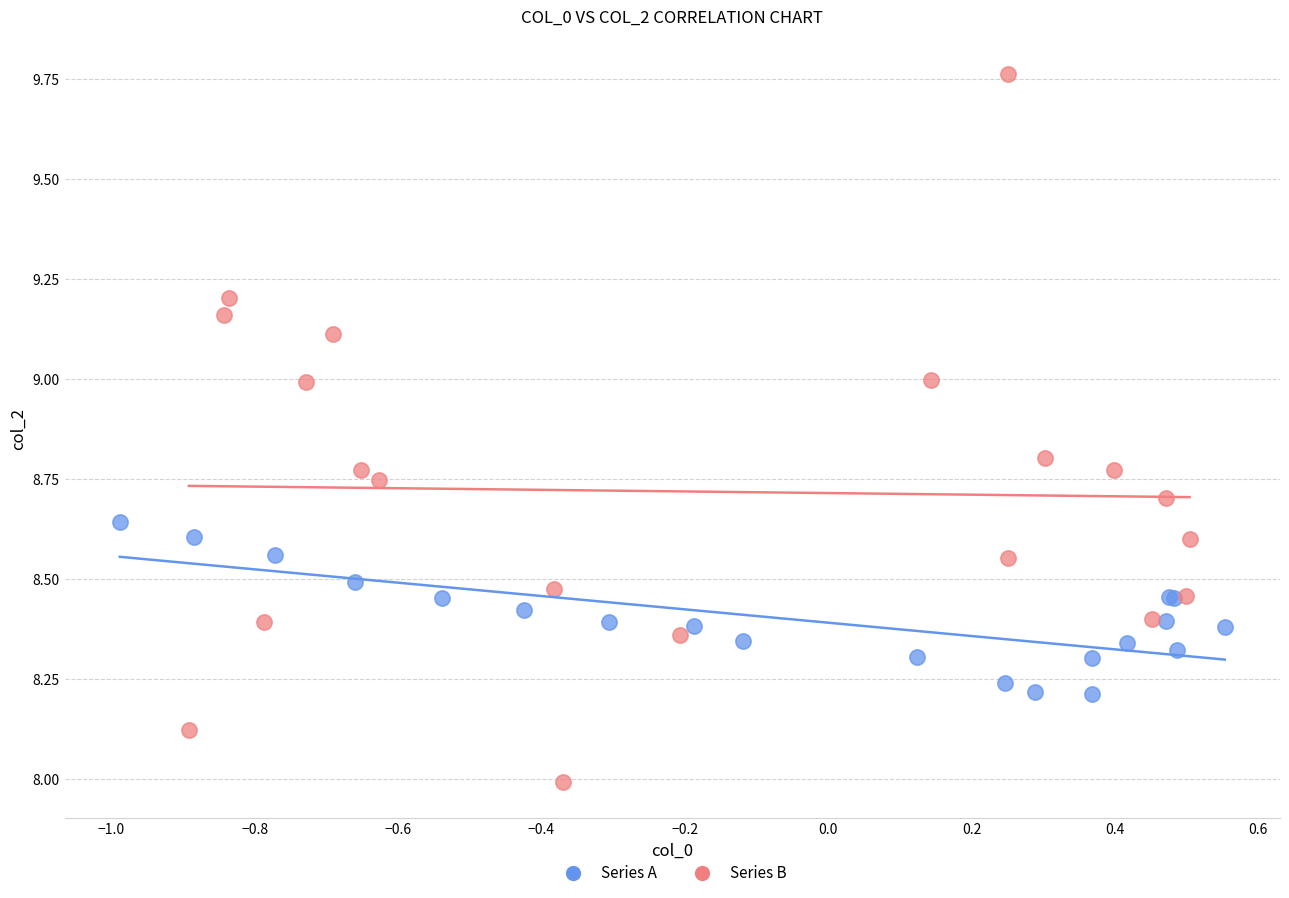

Which series contains the lowest Y value?

Series B